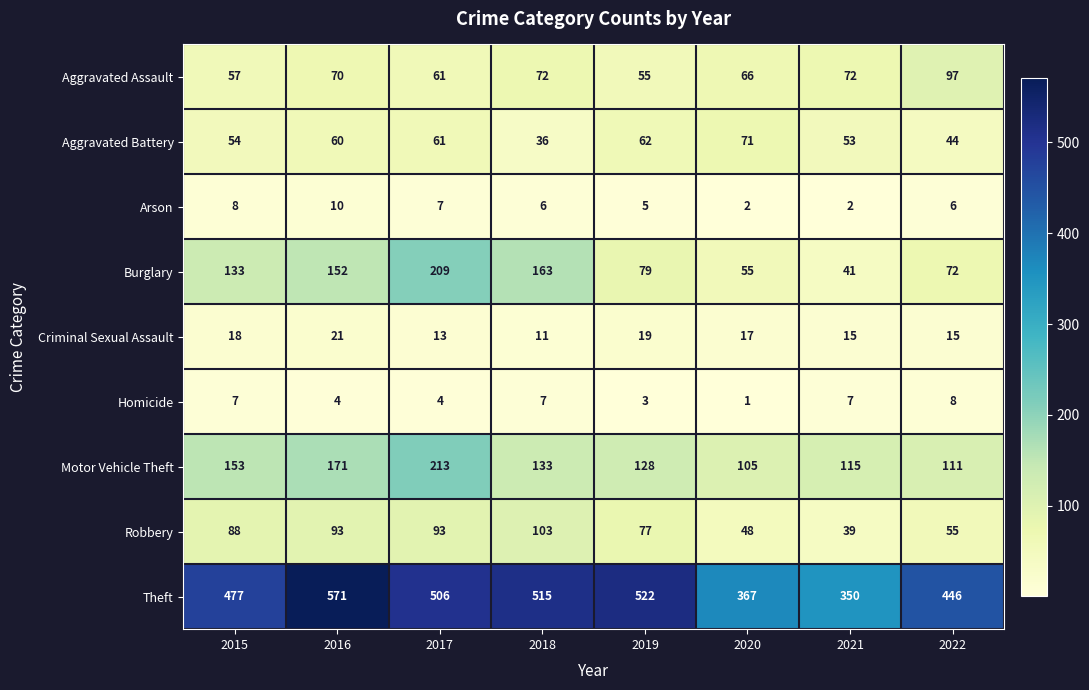

What is the spread (max minus min) of values at 2021?

348